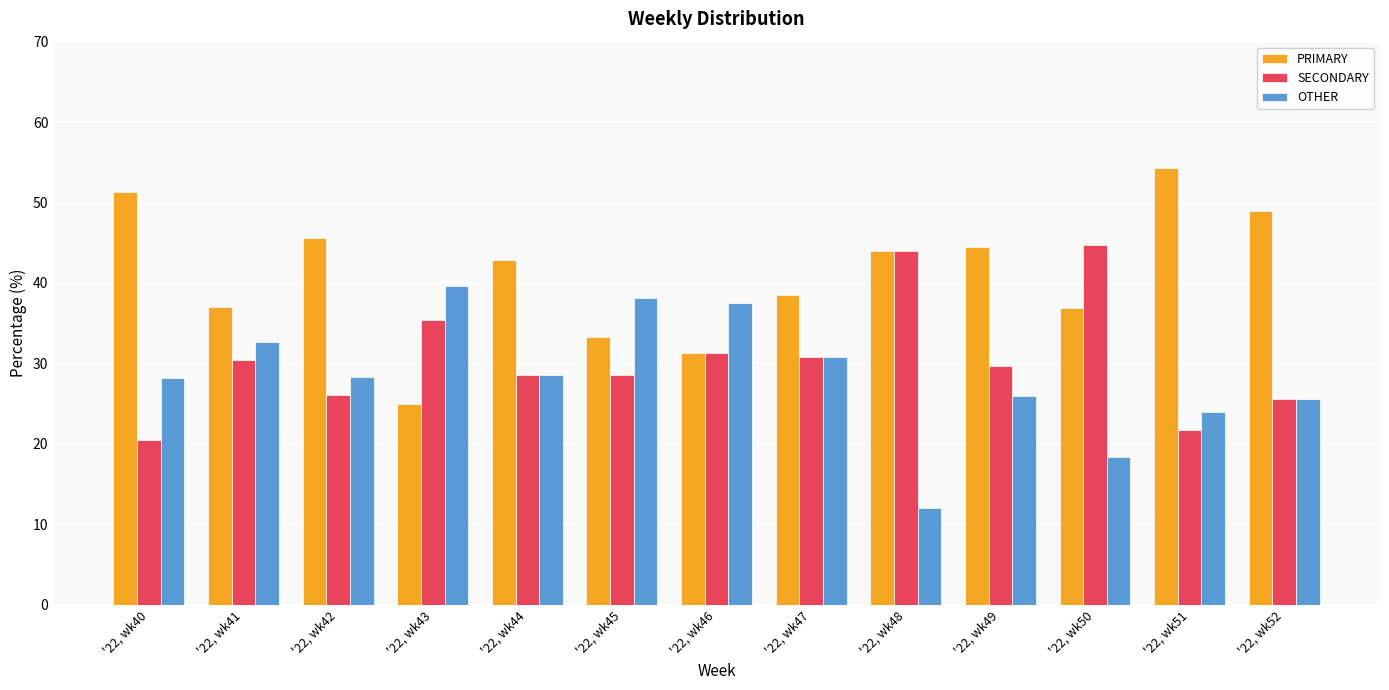

Is it true that OTHER equals 30.8 at '22, wk47?

True